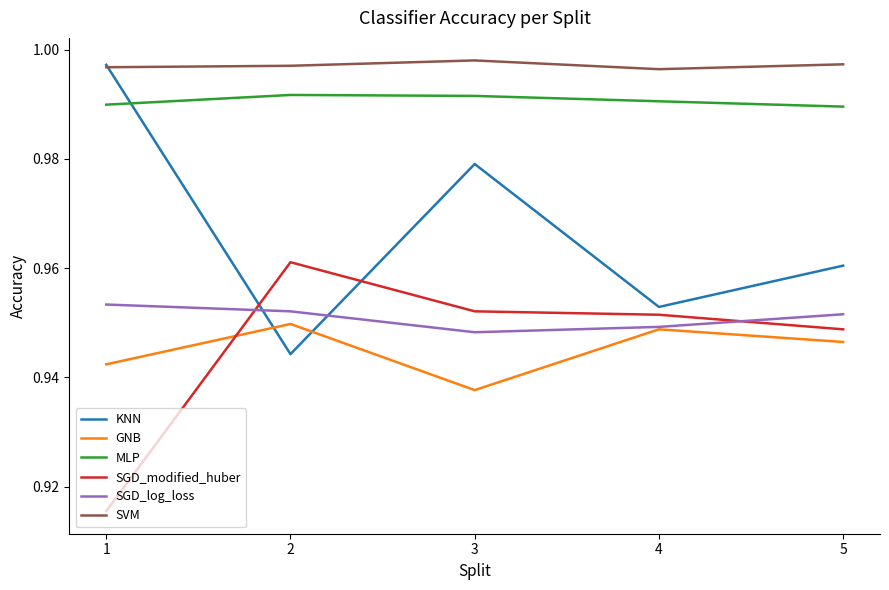

True or false: SGD_modified_huber has a value of 1.6 at 5.

False